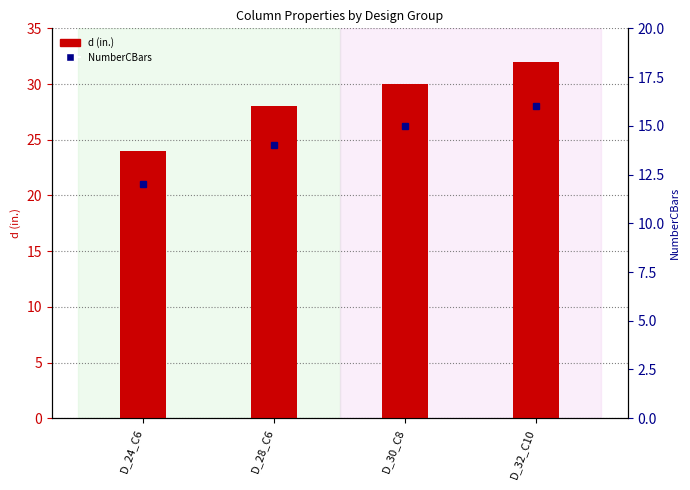

At which label does NumberCBars reach its peak?

D_32_C10